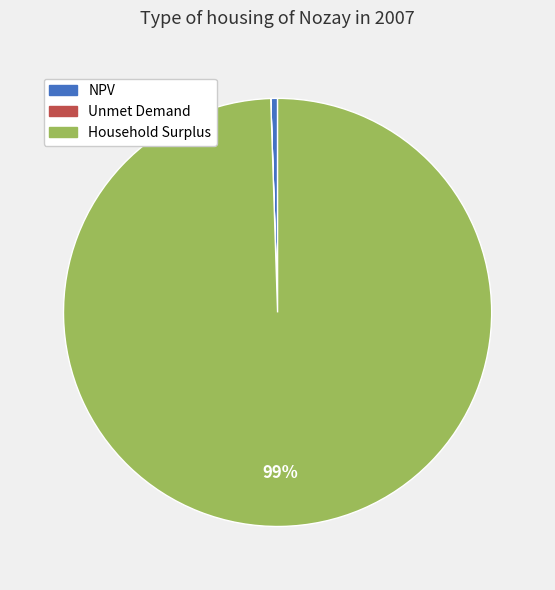

Is it true that Household Surplus is 99% of the pie?

True